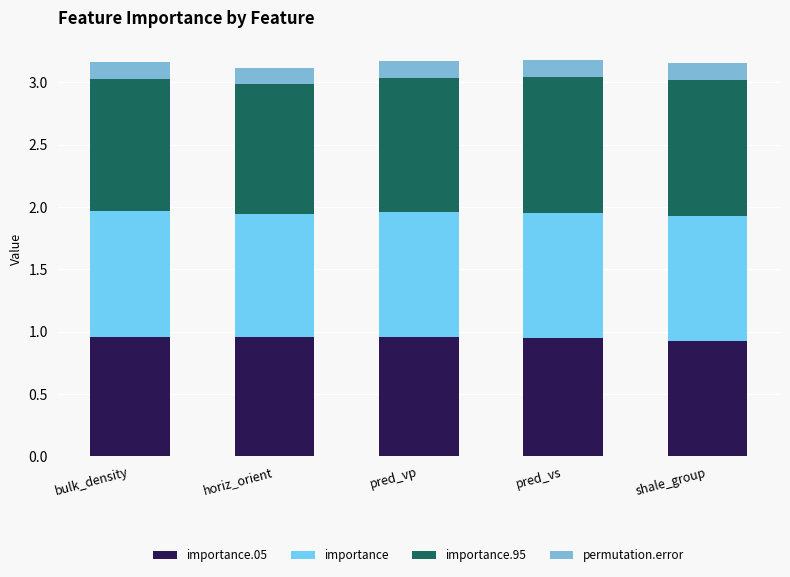

What is the total value across all series at bulk_density?

3.2